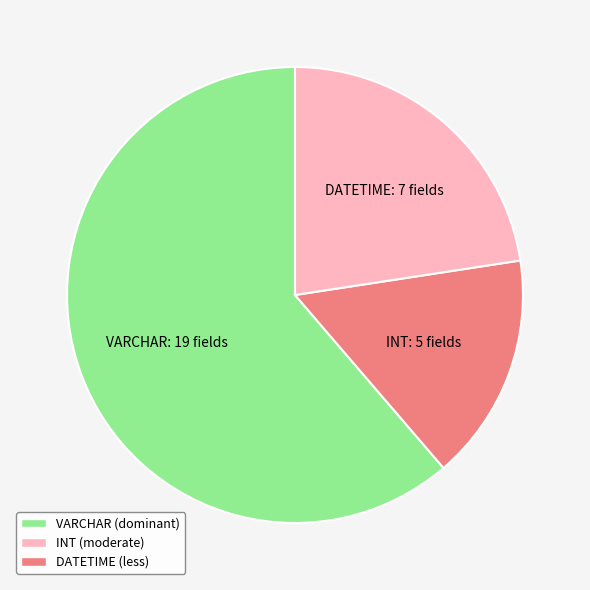

Is there any slice that represents more than half of the pie?

Yes